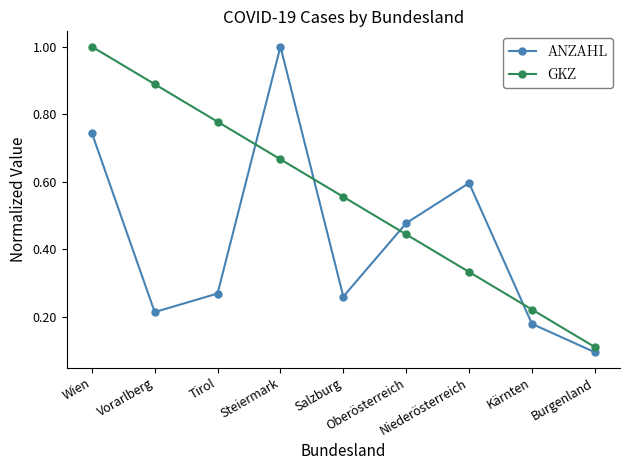

What is the maximum value shown in the chart?

1.0